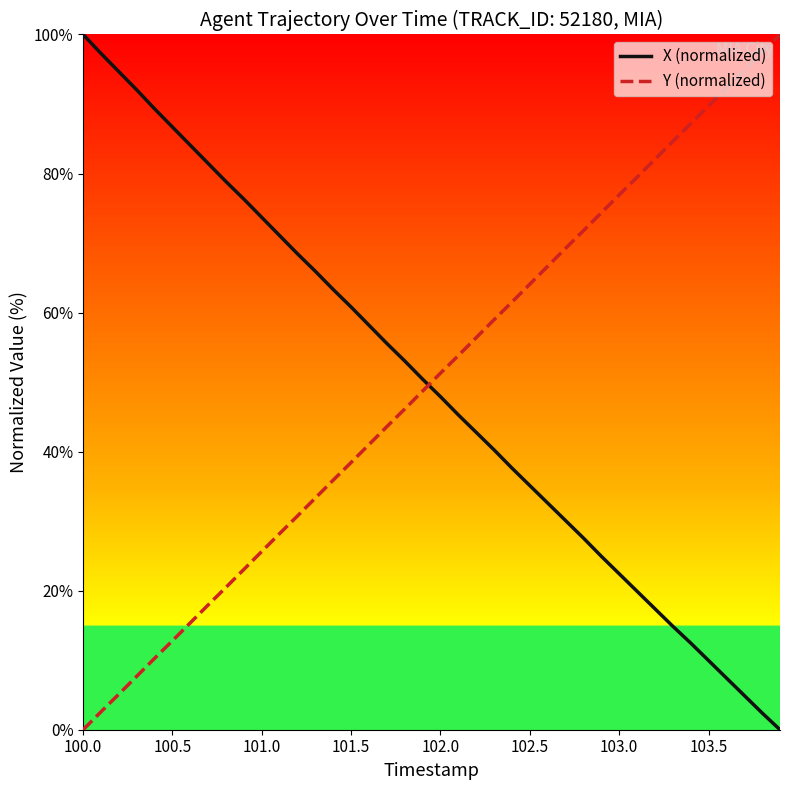

What is the difference between the maximum and minimum values in the X (normalized) series?

100.0